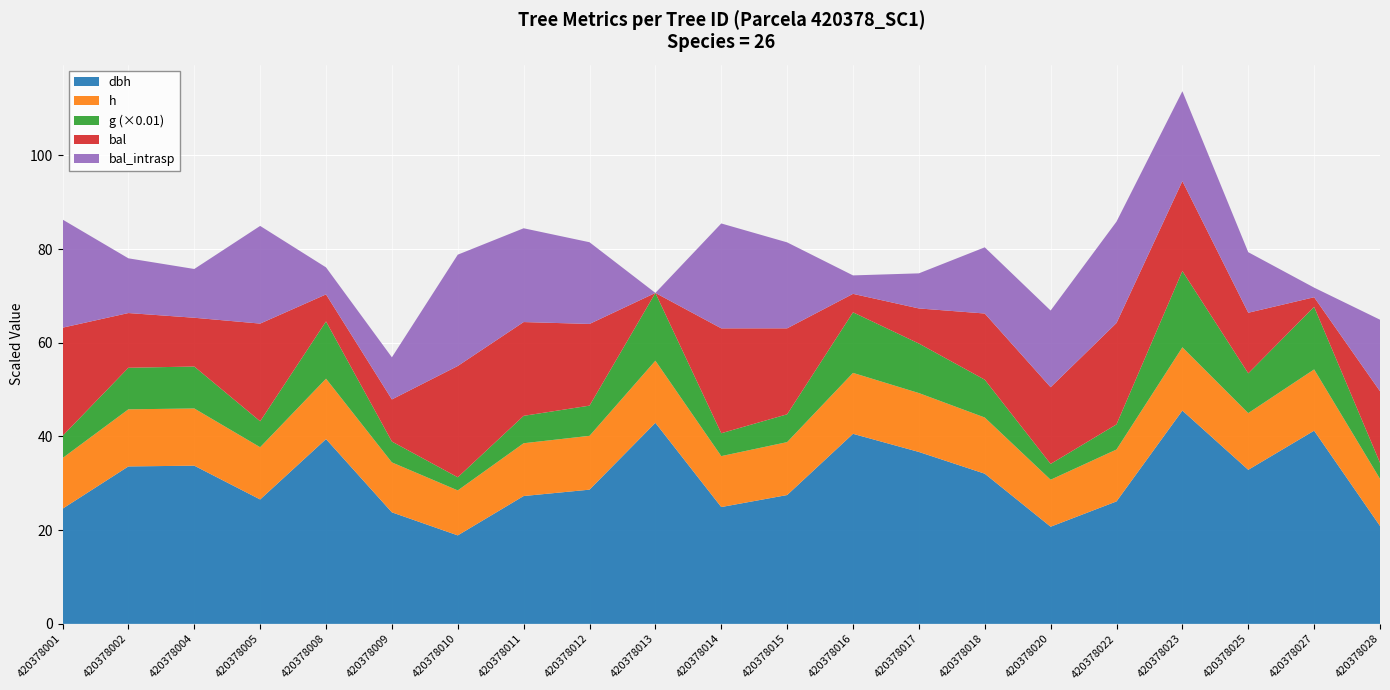

Reading right to left, what are all the values shown in this chart?

dbh: 20.9	41.2	32.9	45.5	26.1	20.7	32.1	36.7	40.6	27.5	24.9	42.9	28.6	27.3	18.9	23.8	39.5	26.6	33.8	33.6	24.6
h: 10.1	13.1	12.1	13.5	11.1	10.0	12.0	12.6	13.0	11.3	10.9	13.3	11.5	11.3	9.6	10.7	12.9	11.2	12.2	12.2	10.8
g: 343.2	1335.8	849.5	1627.8	536.8	337.9	807.3	1057.6	1292.8	594.0	488.6	1446.8	644.6	584.9	280.4	445.3	1222.2	554.1	895.8	887.3	474.3
bal: 15.3	2.0	12.9	19.2	21.6	16.4	14.1	7.5	3.9	18.4	22.4	0.0	17.4	20.0	23.8	9.0	5.8	20.9	10.4	11.7	23.1
bal_intrasp: 15.3	2.0	12.9	19.2	21.6	16.4	14.1	7.5	3.9	18.4	22.4	0.0	17.4	20.0	23.8	9.0	5.8	20.9	10.4	11.7	23.1